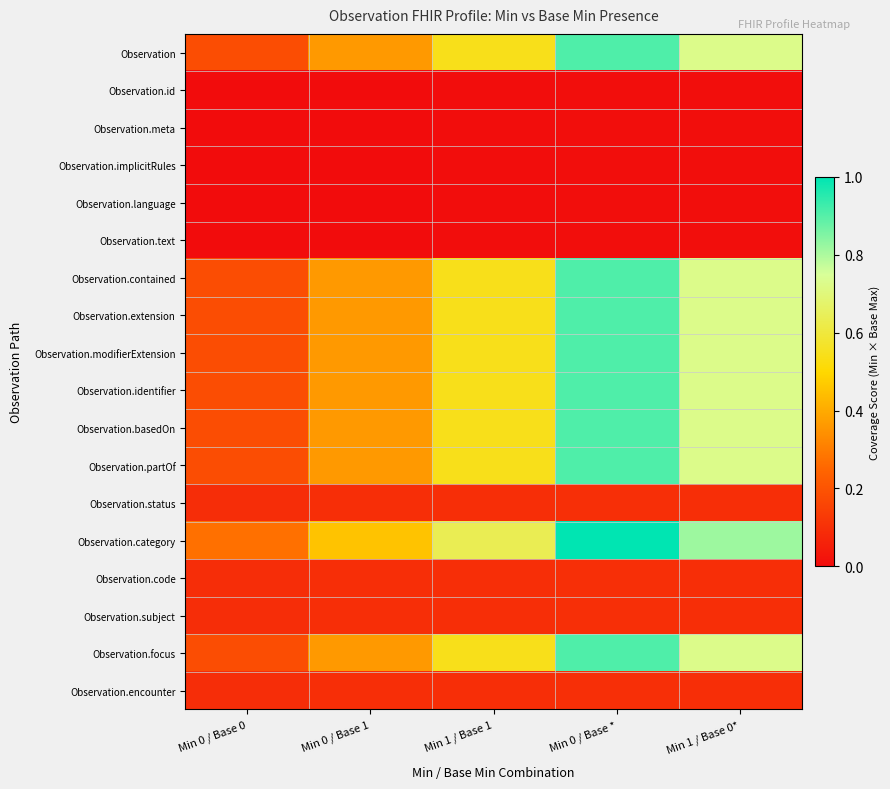

Between Min 0 / Base 1 and Min 1 / Base 0*, which is larger?

Min 1 / Base 0*